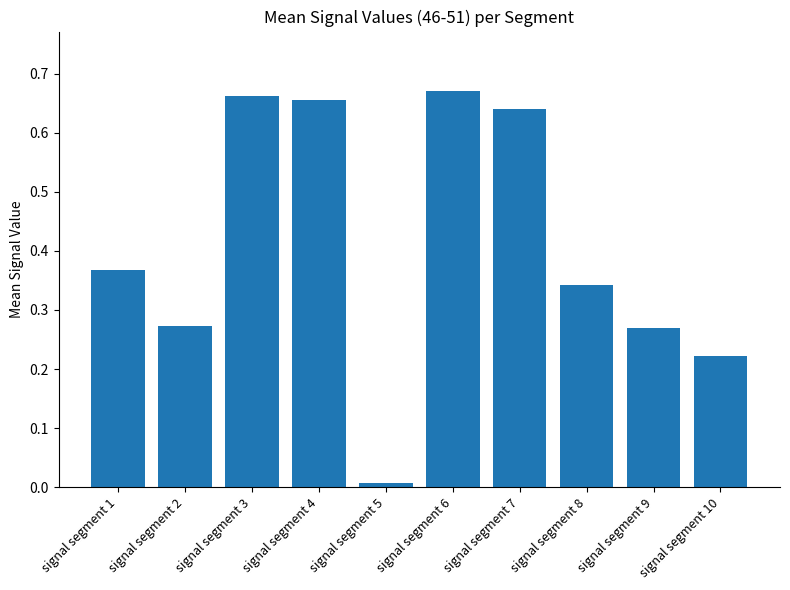

The chart shows a value of 0.0 at signal segment 5. True or false?

True